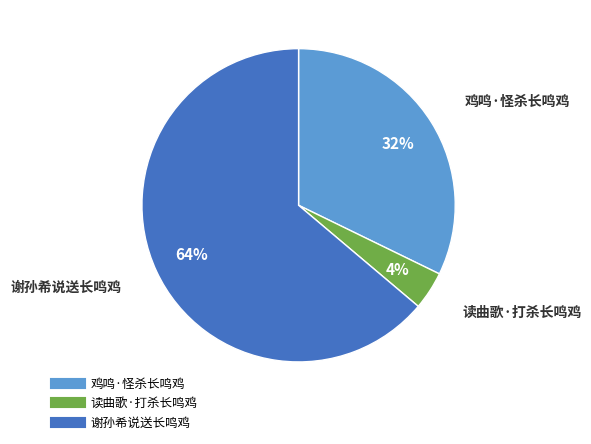

Do 谢孙希说送长鸣鸡 and 鸡鸣·怪杀长鸣鸡 together represent more than half of the pie?

Yes